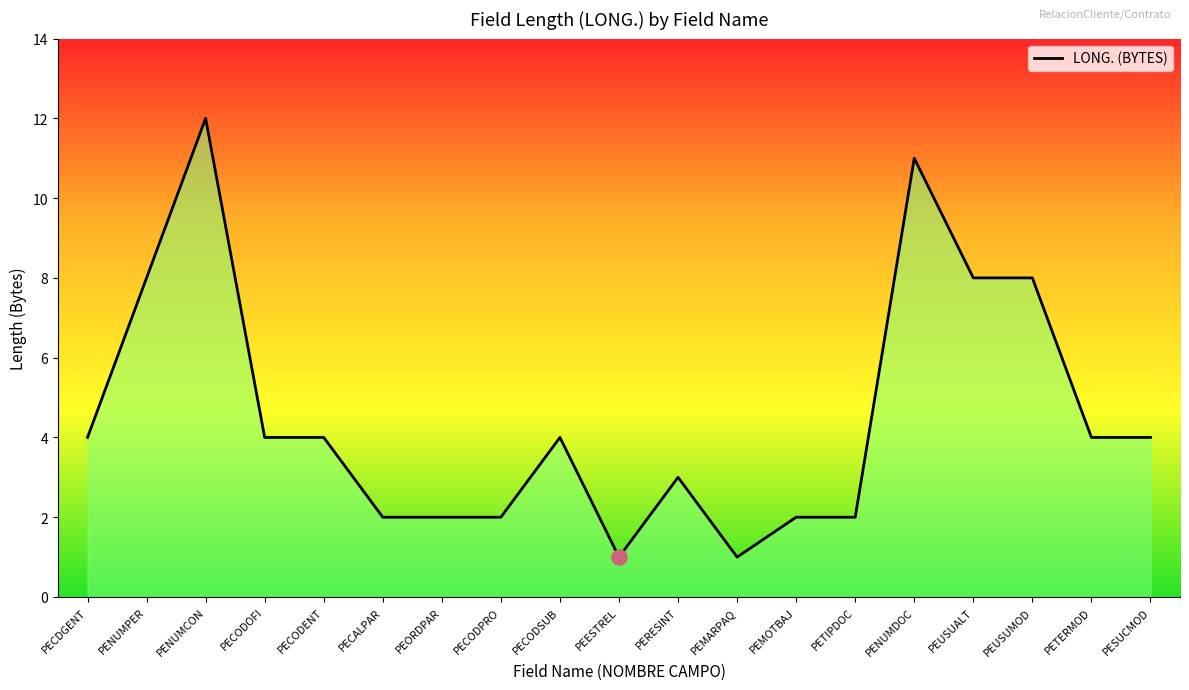

Between PESUCMOD and PECALPAR, which is larger?

PESUCMOD